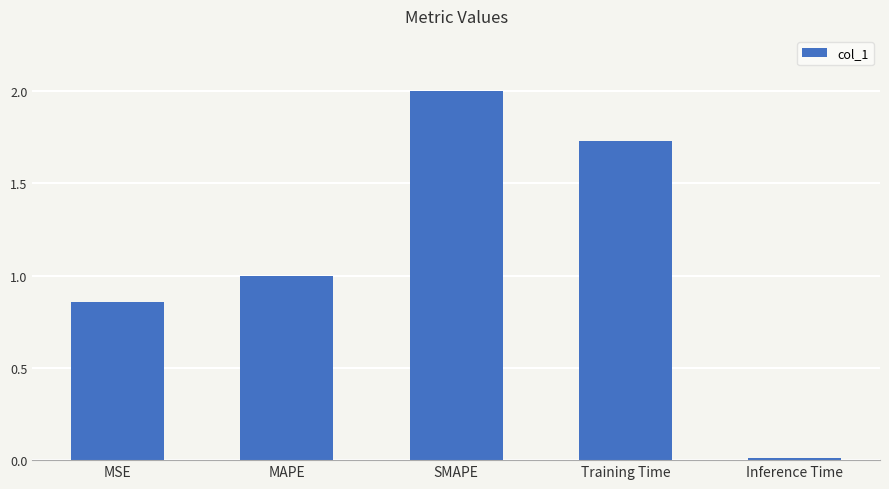

What is the difference between the maximum and minimum values?

2.0